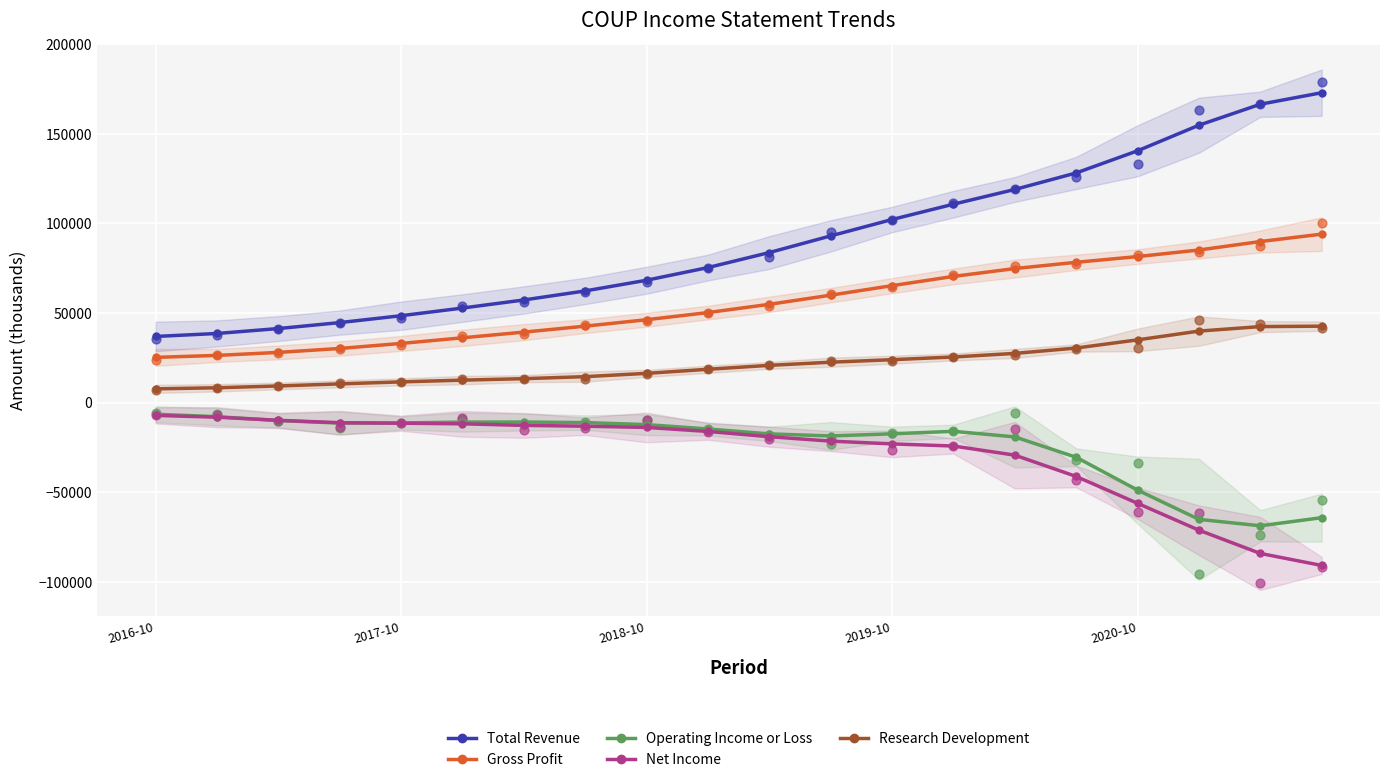

What are all the series names shown in the legend?

Total Revenue, Gross Profit, Operating Income or Loss, Net Income, Research Development